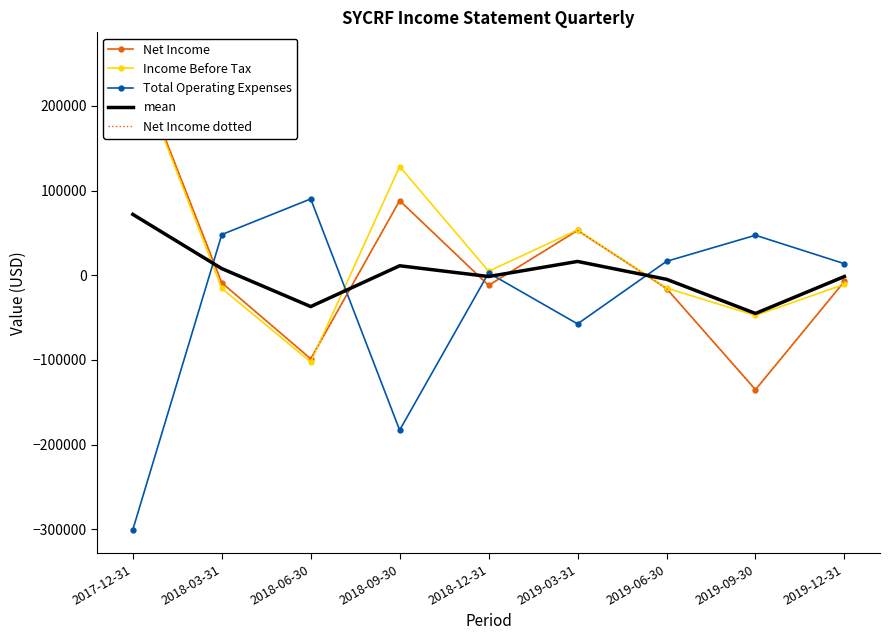

Is it true that Total Operating Expenses equals 4710.0 at 2019-12-31?

False